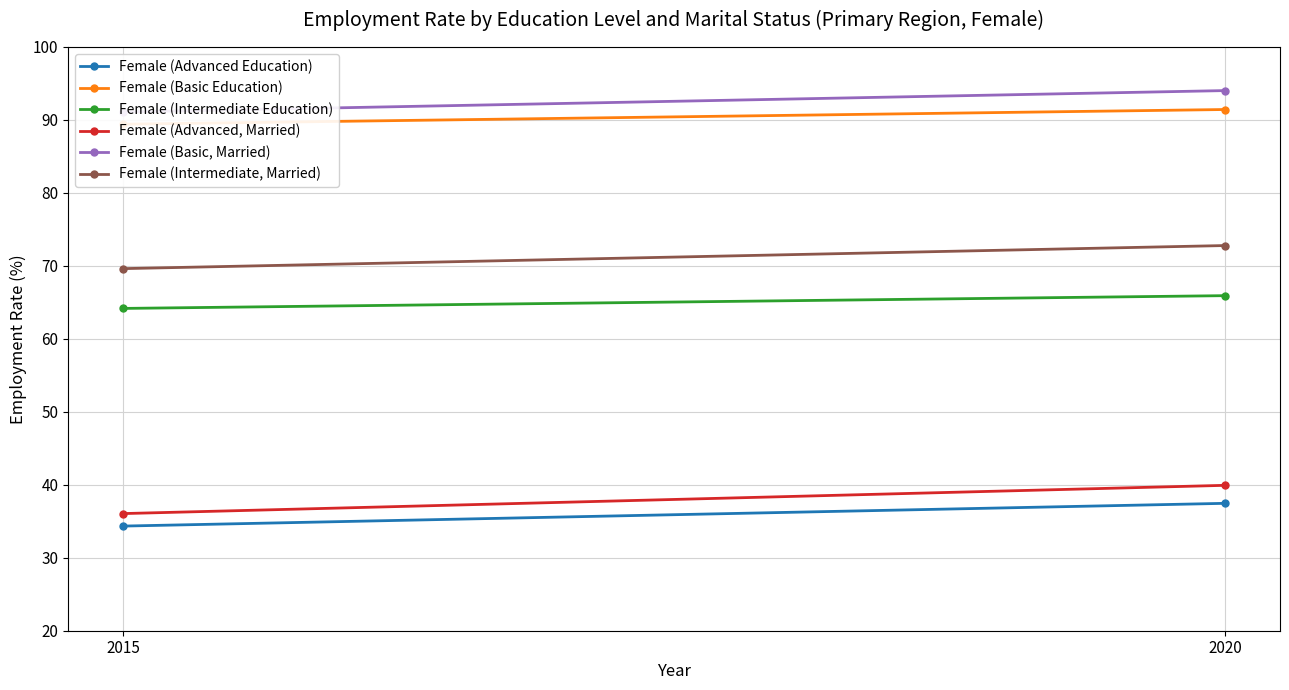

Which series has the largest range (max minus min)?

Female (Advanced, Married)